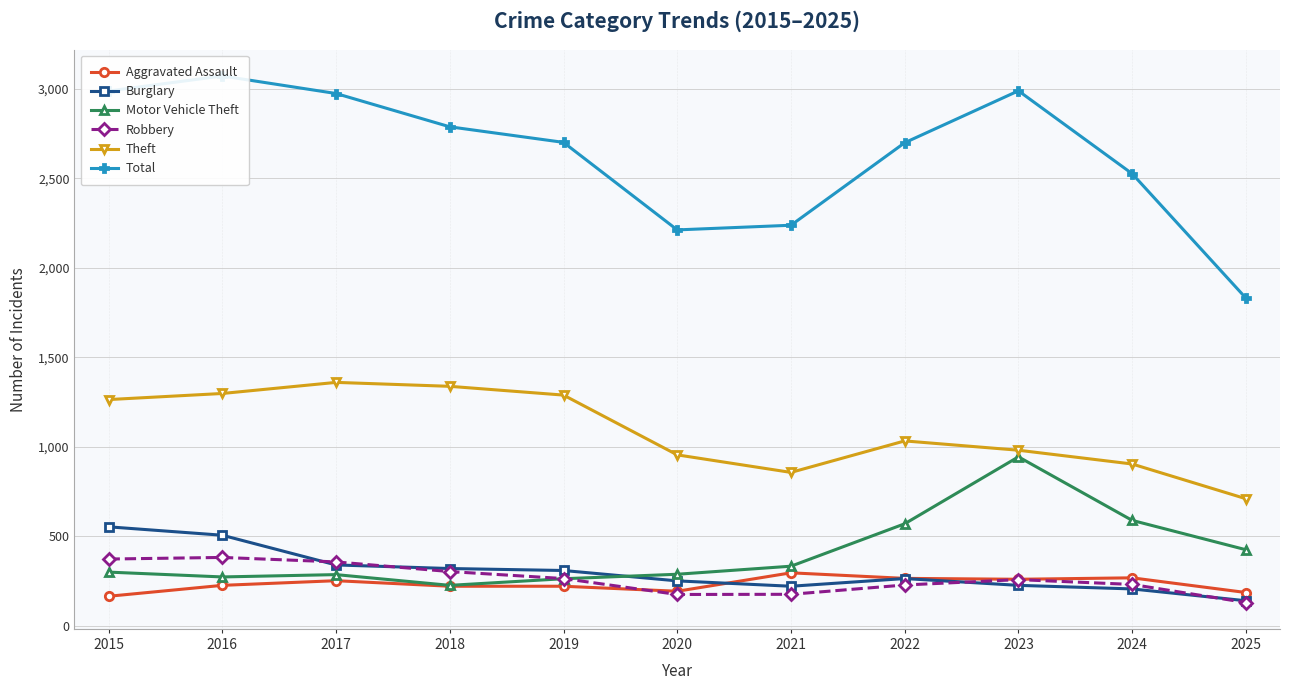

Which series has the widest spread of values?

Total